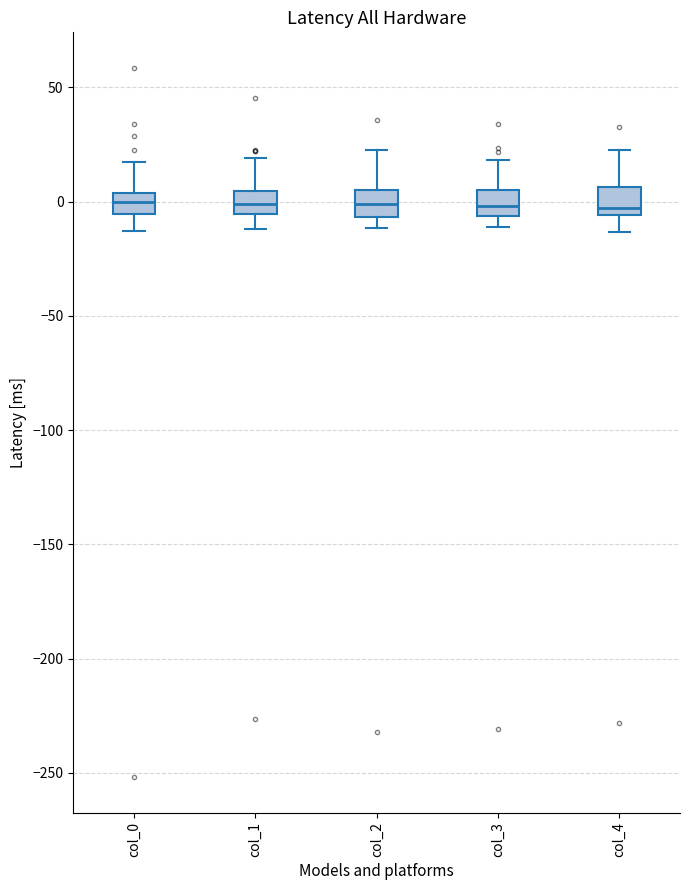

Reading left to right, read every box against the y-axis: the position of its median line, the range the box covers, and the ends of its whiskers. The values are not printed on the chart, so give them approximately, as read against the axis.

col_0: median 0, box -5 to 5, whiskers -15 to 15
col_1: median 0, box -5 to 5, whiskers -10 to 20
col_2: median 0, box -5 to 5, whiskers -10 to 25
col_3: median 0, box -5 to 5, whiskers -10 to 20
col_4: median -5 (just above the box's lower edge), box -5 to 5, whiskers -15 to 25